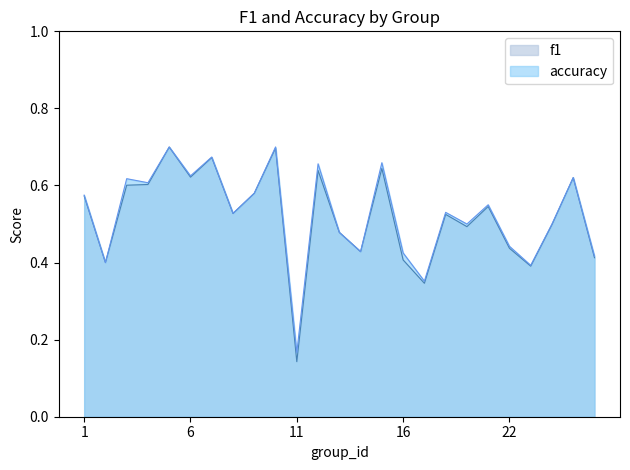

At how many categories does at least one series exceed 0?

25